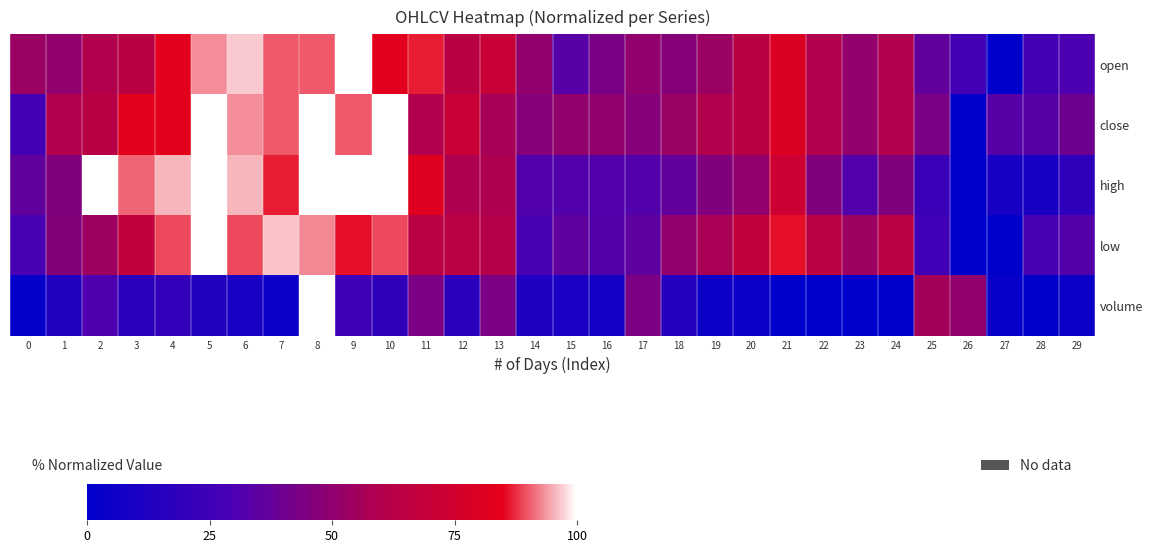

Reading right to left, list all the values displayed in this chart.

open: 29=30.0	28=26.7	27=0.0	26=26.7	25=36.7	24=60.0	23=50.0	22=60.0	21=80.0	20=63.3	19=53.3	18=46.7	17=50.0	16=43.3	15=33.3	14=50.0	13=70.0	12=63.3	11=86.7	10=83.3	9=100.0	8=90.0	7=90.0	6=96.7	5=93.3	4=83.3	3=63.3	2=60.0	1=50.0	0=53.3
close: 29=40.0	28=33.3	27=33.3	26=0.0	25=43.3	24=60.0	23=50.0	22=60.0	21=80.0	20=63.3	19=60.0	18=53.3	17=46.7	16=50.0	15=50.0	14=46.7	13=56.7	12=70.0	11=60.0	10=100.0	9=90.0	8=100.0	7=90.0	6=93.3	5=100.0	4=83.3	3=83.3	2=63.3	1=60.0	0=26.7
high: 29=18.2	28=9.1	27=9.1	26=0.0	25=22.7	24=45.5	23=31.8	22=45.5	21=72.7	20=50.0	19=45.5	18=36.4	17=31.8	16=31.8	15=31.8	14=31.8	13=59.1	12=59.1	11=81.8	10=100.0	9=100.0	8=100.0	7=86.4	6=95.5	5=100.0	4=95.5	3=90.9	2=100.0	1=45.5	0=36.4
low: 29=32.1	28=28.6	27=0.0	26=0.0	25=25.0	24=64.3	23=53.6	22=64.3	21=85.7	20=67.9	19=57.1	18=50.0	17=35.7	16=32.1	15=35.7	14=28.6	13=60.7	12=64.3	11=64.3	10=89.3	9=85.7	8=92.9	7=96.4	6=89.3	5=100.0	4=89.3	3=67.9	2=53.6	1=46.4	0=28.6
volume: 29=3.9	28=0.6	27=2.7	26=50.1	25=55.8	24=0.2	23=0.2	22=0.1	21=0.0	20=4.8	19=4.8	18=14.1	17=44.0	16=7.9	15=10.5	14=12.0	13=43.8	12=17.7	11=43.4	10=18.4	9=24.8	8=100.0	7=4.2	6=9.5	5=13.5	4=19.6	3=17.2	2=30.6	1=13.7	0=2.2